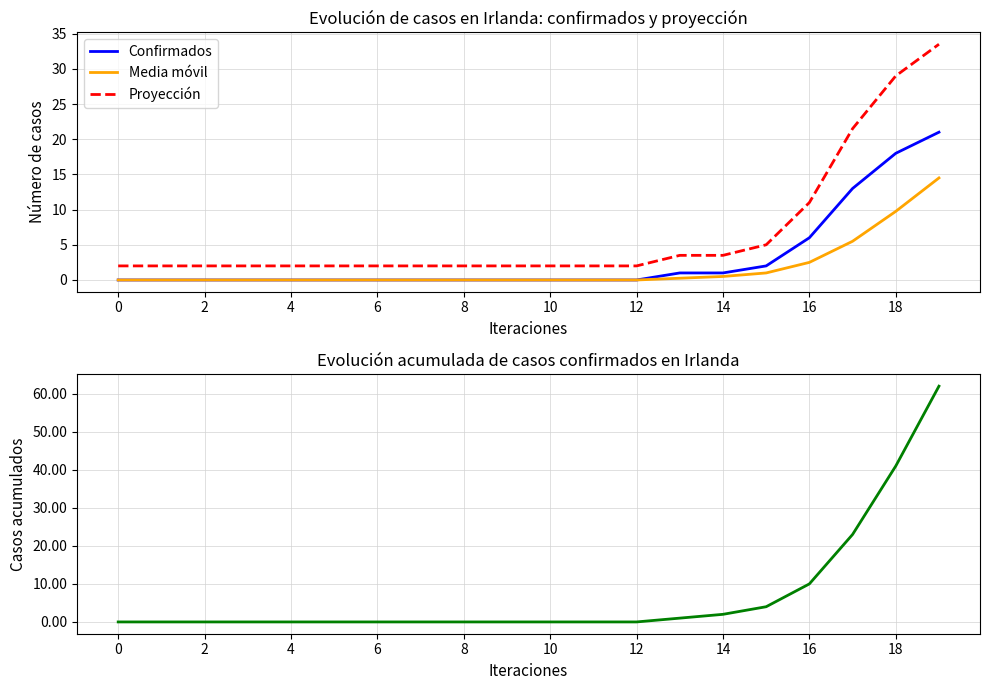

What is the maximum value for Media móvil?

14.5